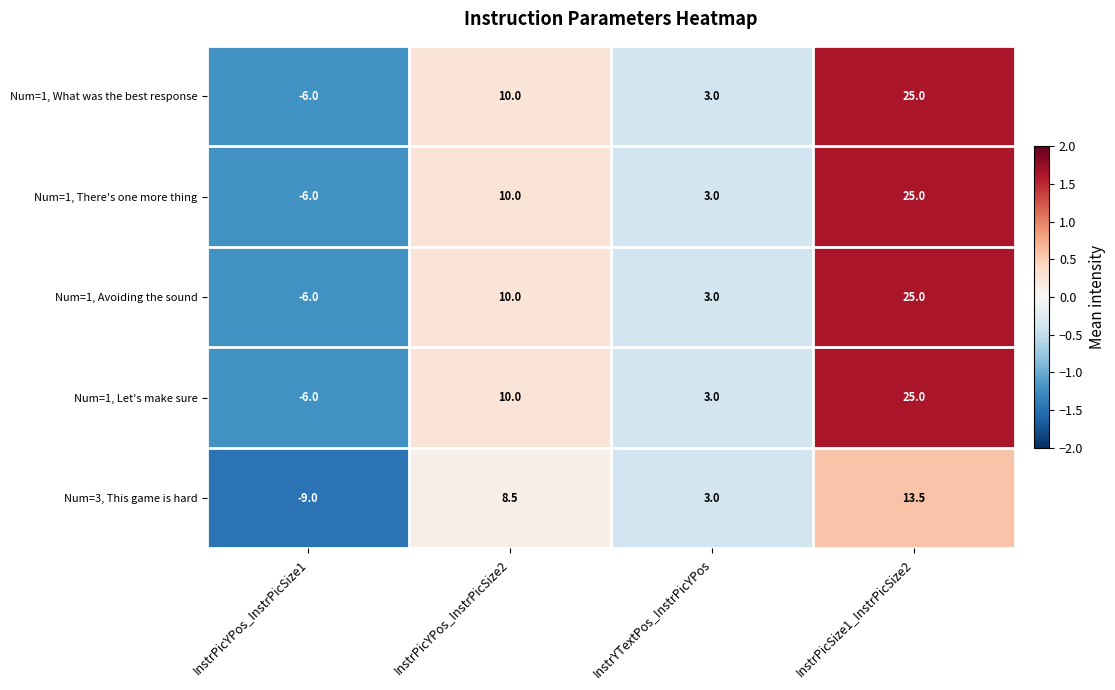

What is the spread (max minus min) of values at InstrPicYPos_InstrPicSize2?

1.5